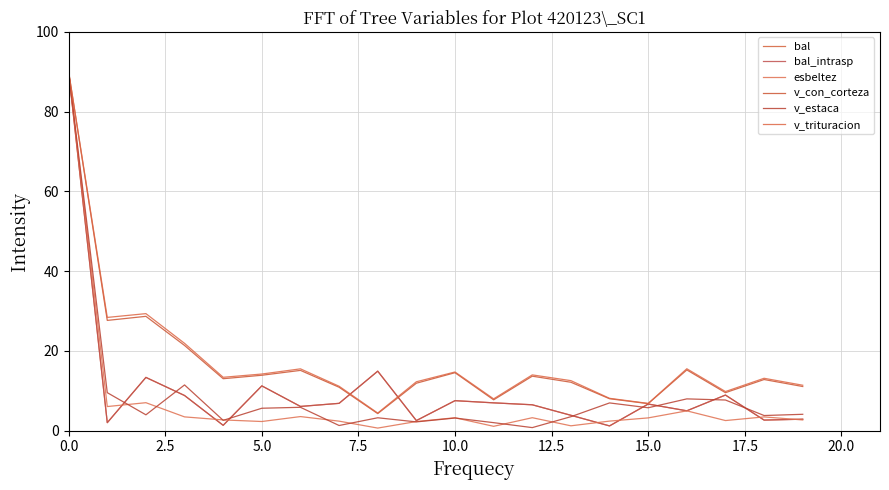

Is this an area chart (filled region under the line)?

No